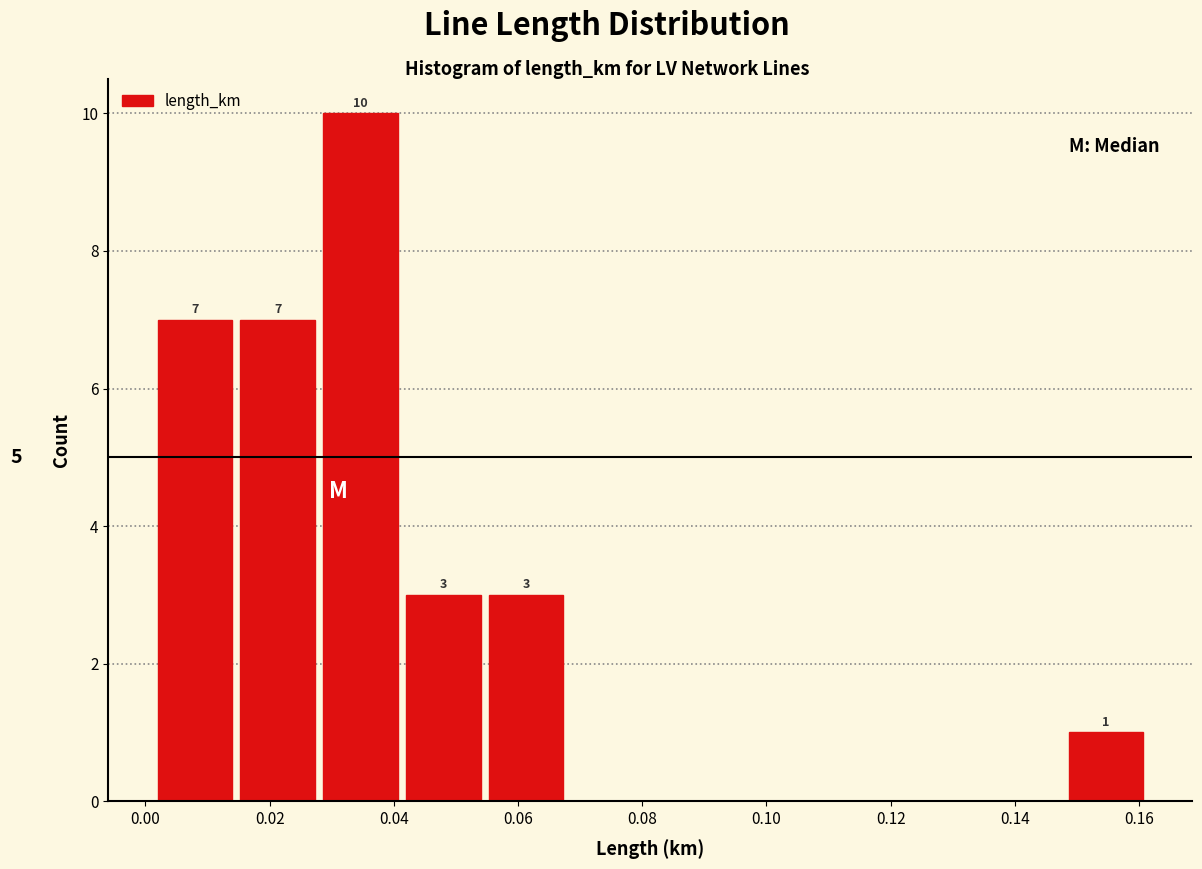

Over which range of the x-axis is the bar tallest?

0.028 to 0.042